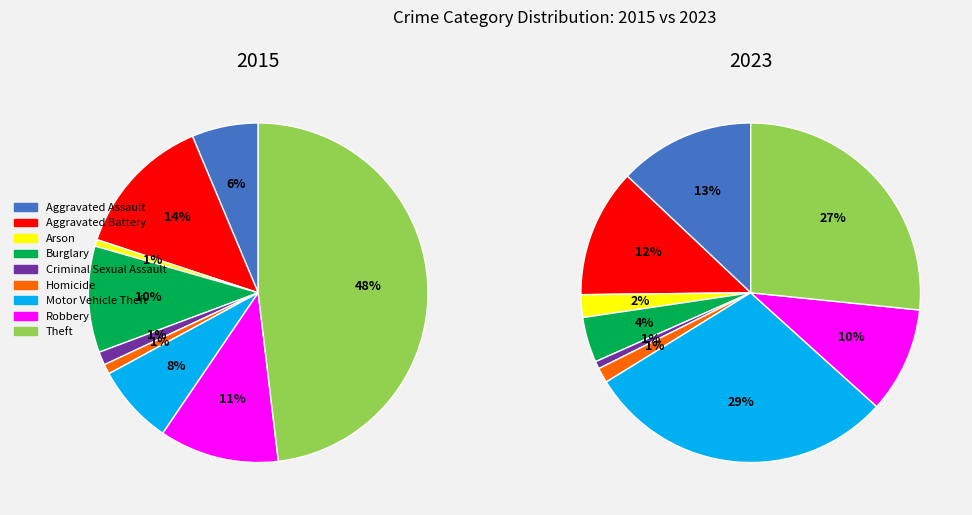

To the nearest percent, what is the difference between the largest and smallest slice percentages?

47%